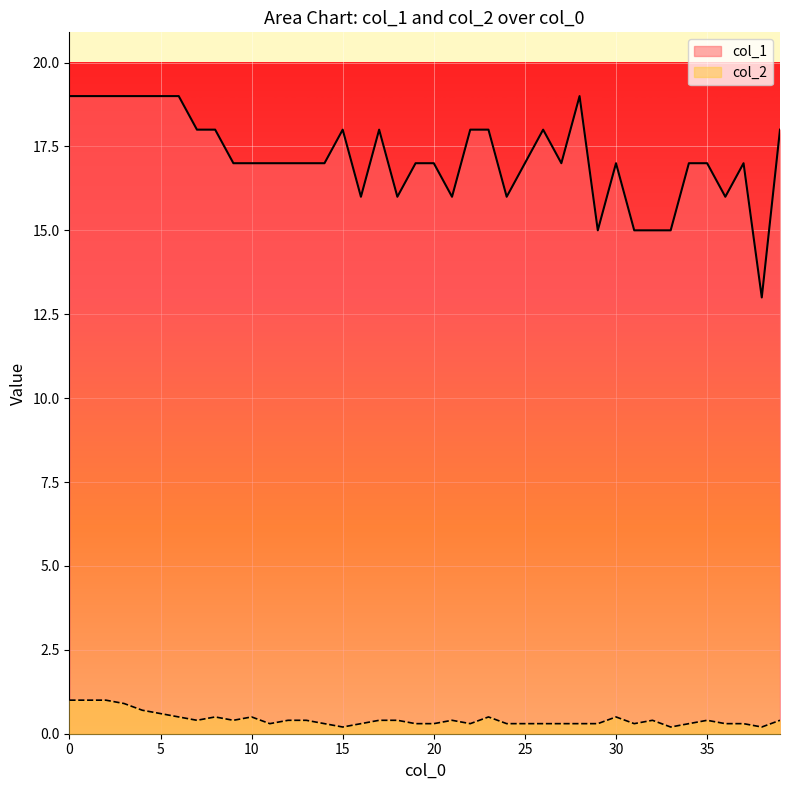

What are all the series names shown in the legend?

col_1, col_2